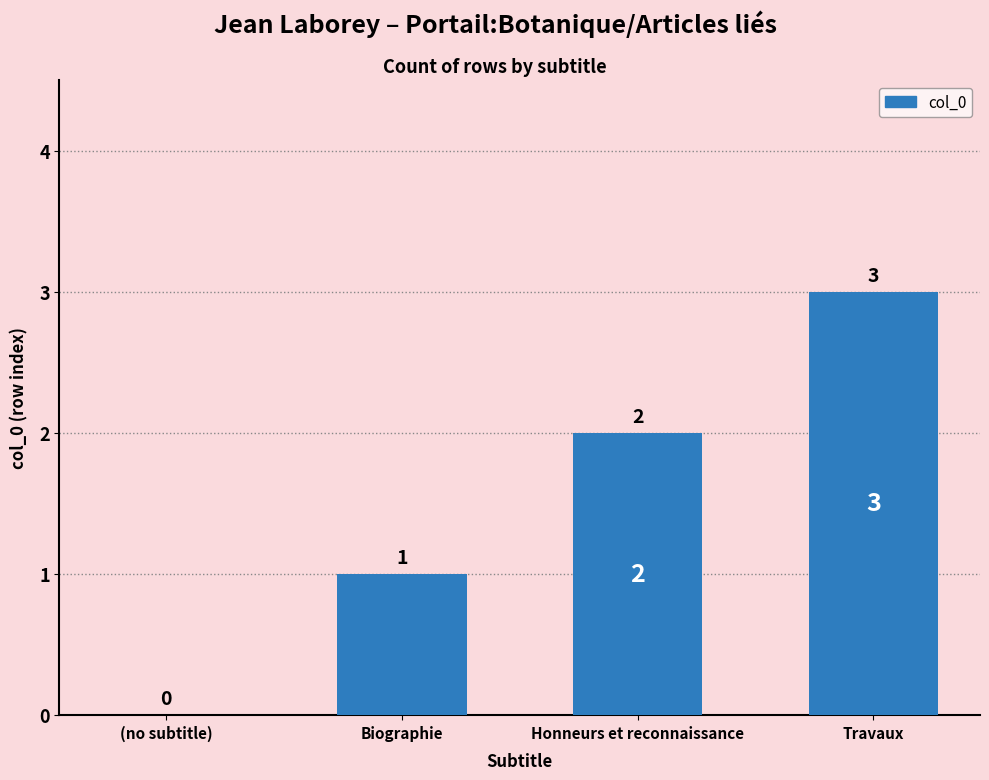

What is the change in value from Honneurs et reconnaissance to Travaux?

+1